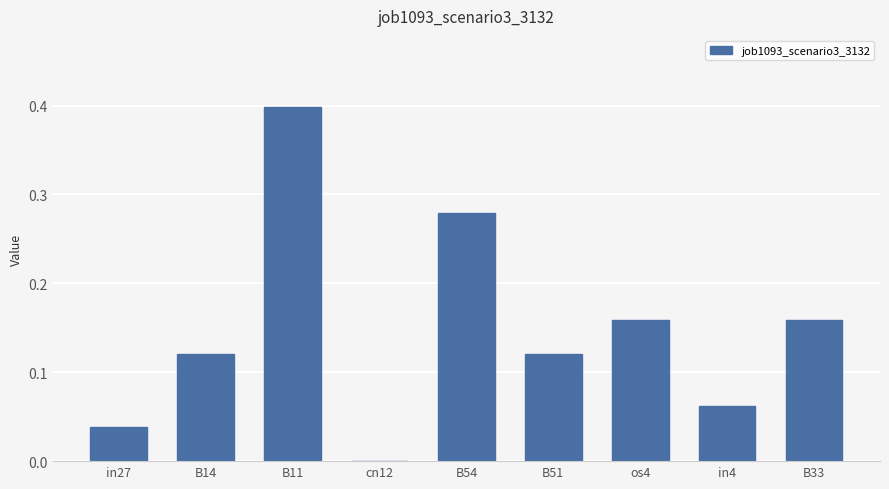

What is the change in value from cn12 to B51?

+0.1